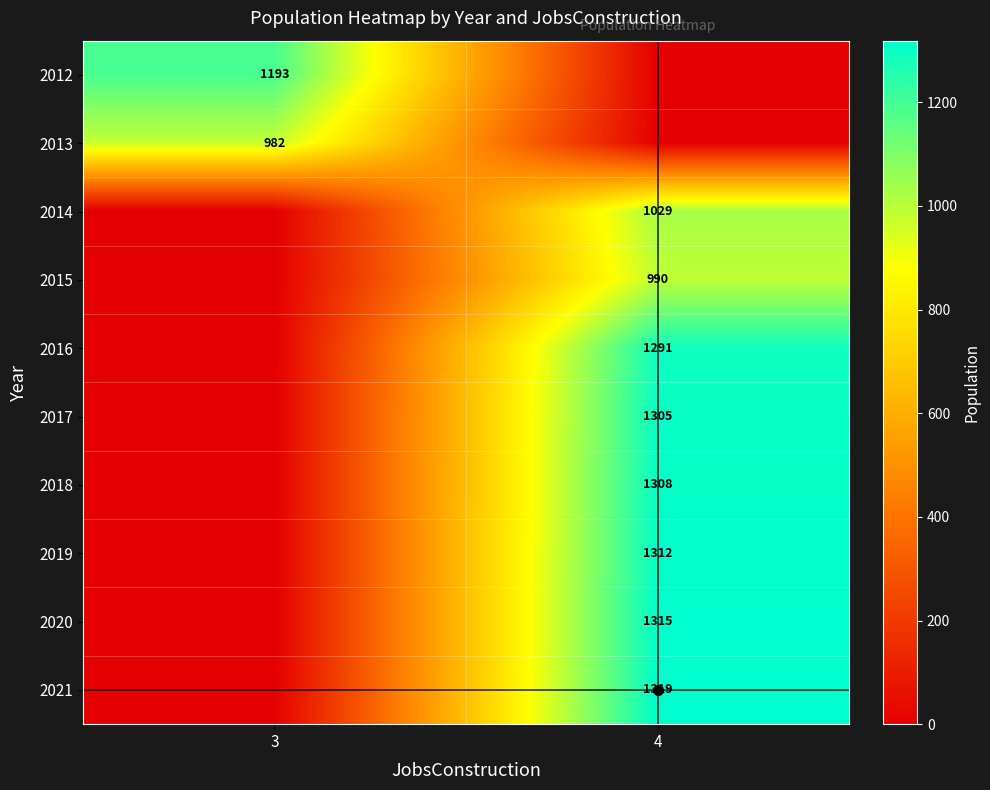

Count the number of data series in this chart.

10